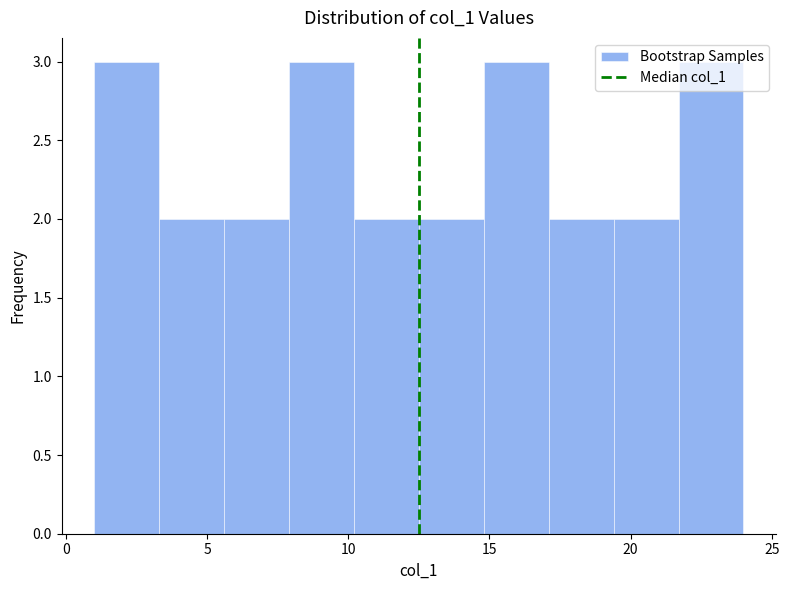

Reading left to right, list every bar in this chart as the range it spans on the x-axis followed by its height. Neither the bar edges nor the heights are printed on the chart, so give them approximately, as read against the axes.

1.0 to 3.3: 3
3.3 to 5.6: 2
5.6 to 7.9: 2
7.9 to 10.2: 3
10.2 to 12.5: 2
12.5 to 14.8: 2
14.8 to 17.1: 3
17.1 to 19.4: 2
19.4 to 21.7: 2
21.7 to 24.0: 3